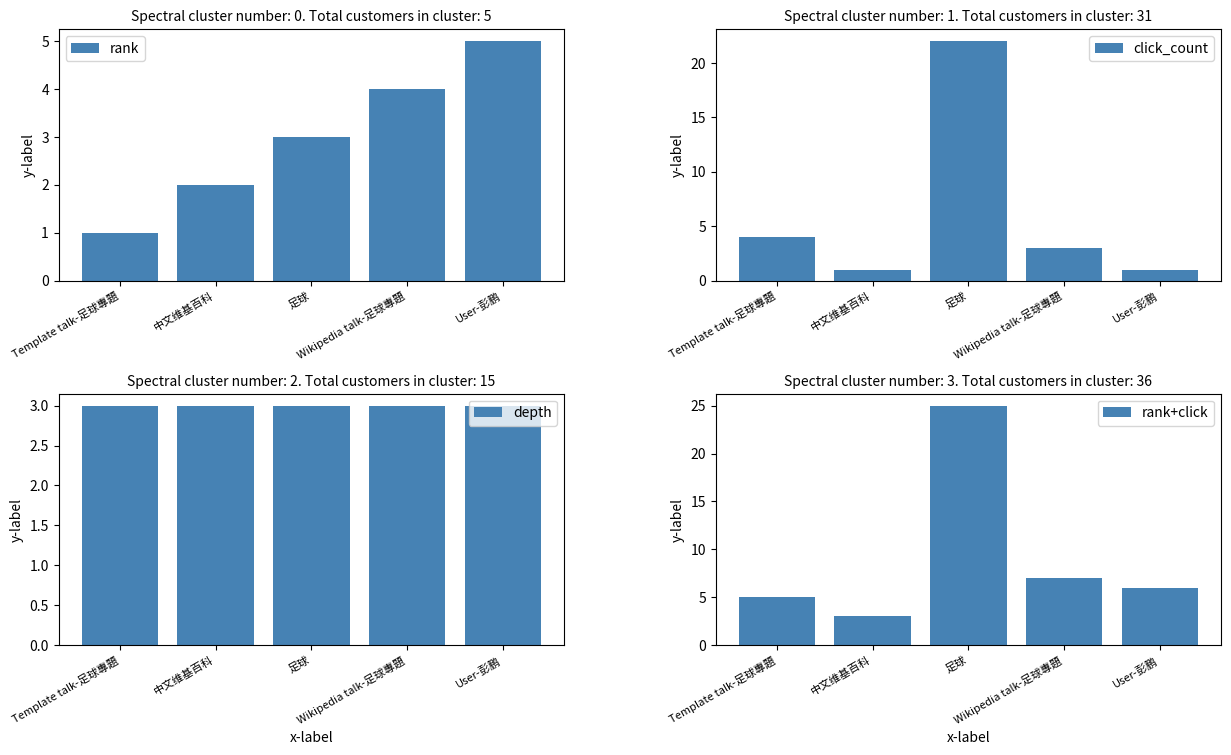

Is it true that rank equals 3 at 足球?

True